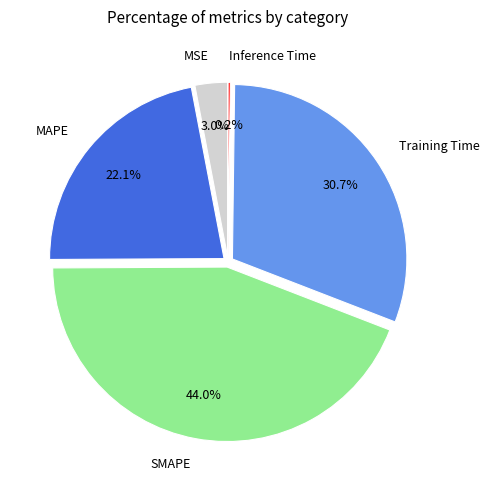

To the nearest percent, what is the difference between the SMAPE and MSE slice percentages?

41%